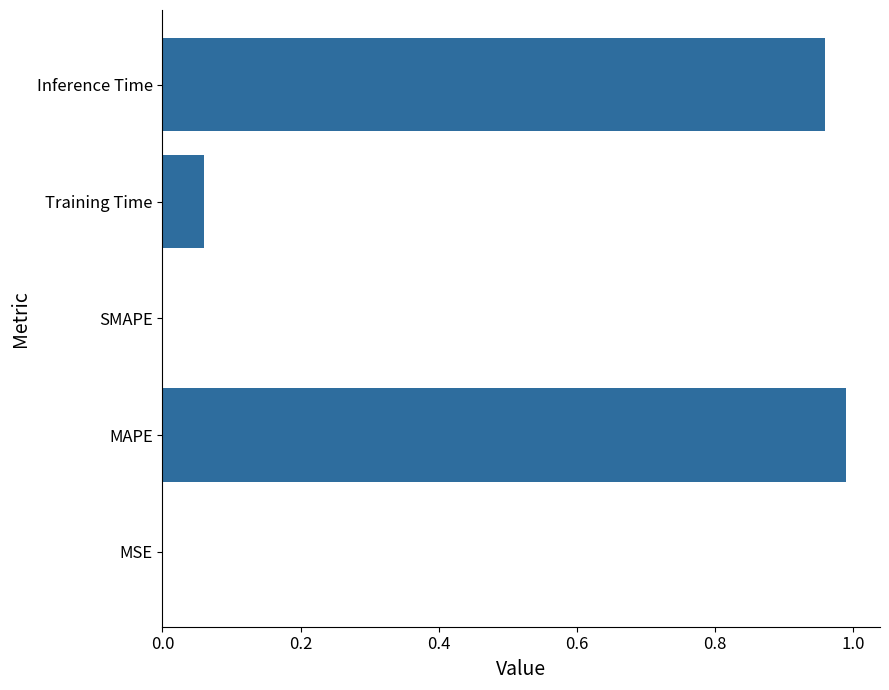

The value at MAPE is 0.6. True or false?

False